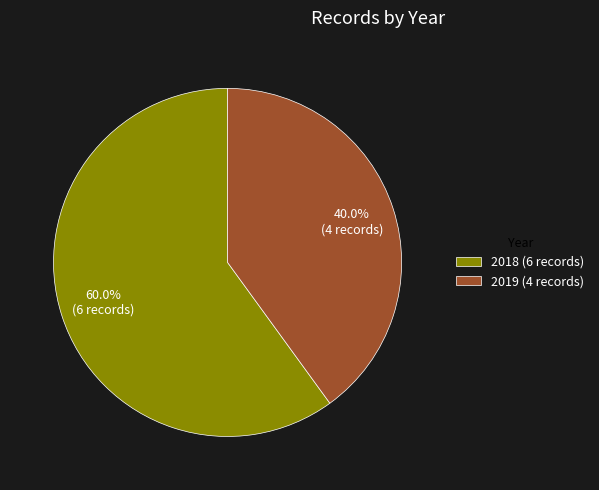

Is it true that 2018 is 60% of the pie?

True